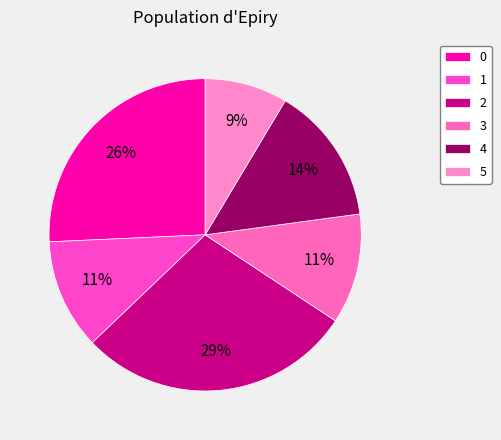

Which category has the biggest portion of the pie?

2